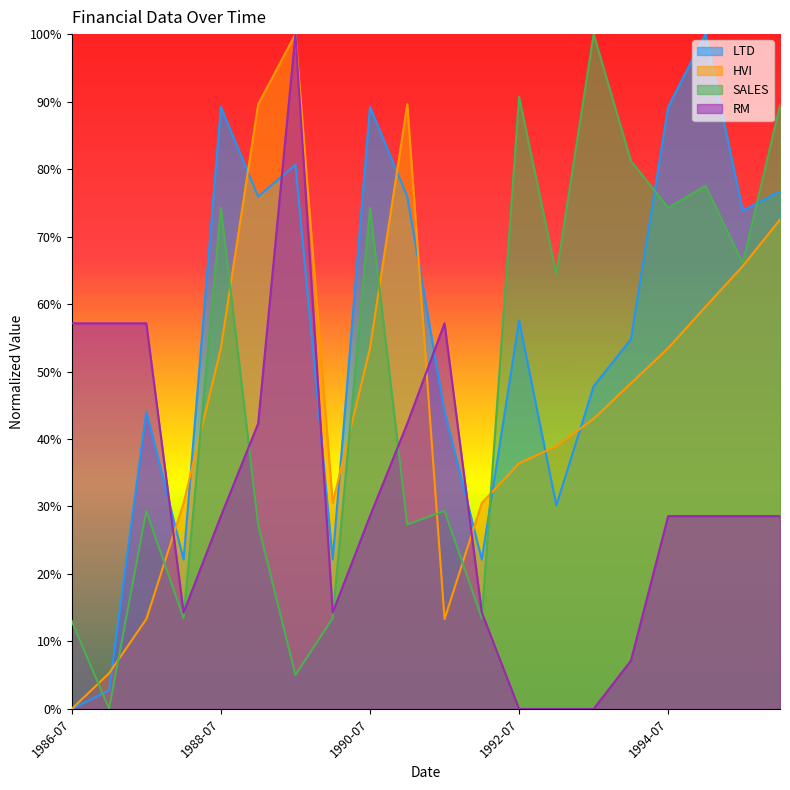

Reading left to right, extract all data points from this chart.

LTD: 1986-07=0.0	1987-01=0.0	1987-07=0.4	1988-01=0.2	1988-07=0.9	1989-01=0.8	1989-07=0.8	1990-01=0.2	1990-07=0.9	1991-01=0.8	1991-07=0.4	1992-01=0.2	1992-07=0.6	1993-01=0.3	1993-07=0.5	1994-01=0.5	1994-07=0.9	1995-01=1.0	1995-07=0.7	1996-01=0.8
HVI: 1986-07=0.0	1987-01=0.1	1987-07=0.1	1988-01=0.3	1988-07=0.5	1989-01=0.9	1989-07=1.0	1990-01=0.3	1990-07=0.5	1991-01=0.9	1991-07=0.1	1992-01=0.3	1992-07=0.4	1993-01=0.4	1993-07=0.4	1994-01=0.5	1994-07=0.5	1995-01=0.6	1995-07=0.7	1996-01=0.7
SALES: 1986-07=0.1	1987-01=0.0	1987-07=0.3	1988-01=0.1	1988-07=0.7	1989-01=0.3	1989-07=0.1	1990-01=0.1	1990-07=0.7	1991-01=0.3	1991-07=0.3	1992-01=0.1	1992-07=0.9	1993-01=0.6	1993-07=1.0	1994-01=0.8	1994-07=0.7	1995-01=0.8	1995-07=0.7	1996-01=0.9
RM: 1986-07=0.6	1987-01=0.6	1987-07=0.6	1988-01=0.1	1988-07=0.3	1989-01=0.4	1989-07=1.0	1990-01=0.1	1990-07=0.3	1991-01=0.4	1991-07=0.6	1992-01=0.1	1992-07=0.0	1993-01=0.0	1993-07=0.0	1994-01=0.1	1994-07=0.3	1995-01=0.3	1995-07=0.3	1996-01=0.3